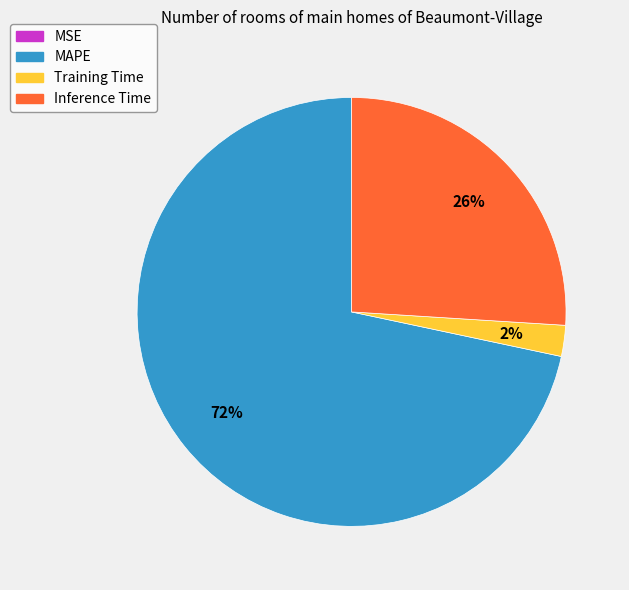

What is the majority slice?

MAPE